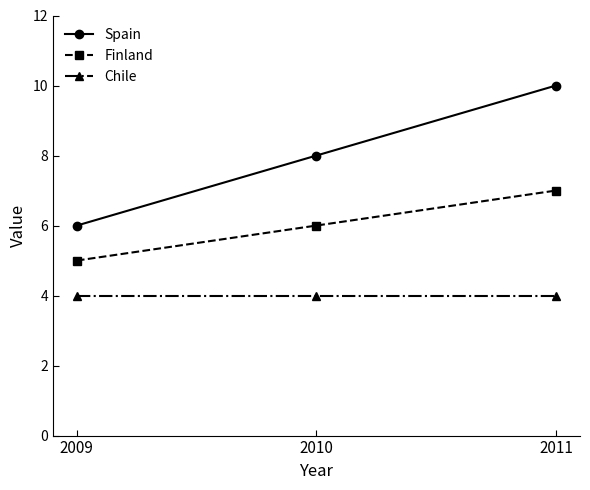

What are all the series names shown in the legend?

Spain, Finland, Chile